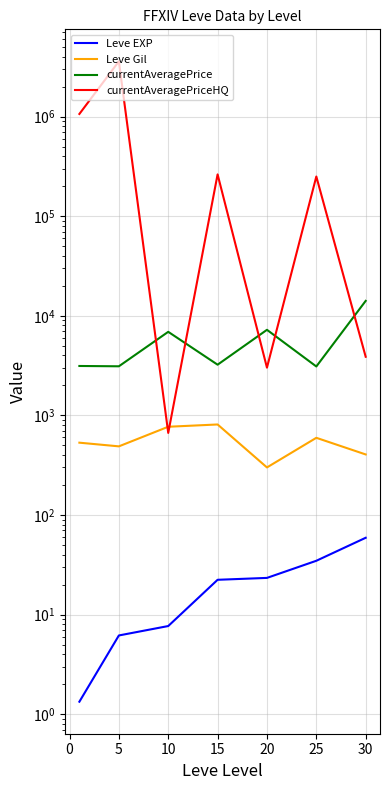

True or false: Leve Gil and Leve EXP cross at least once.

False